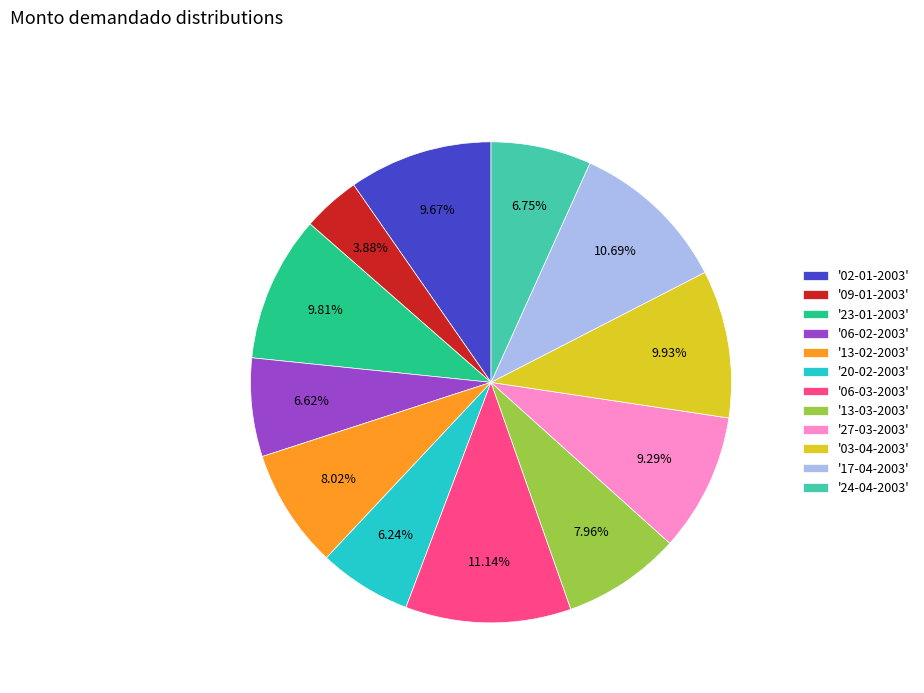

To the nearest percent, what is the difference between the largest and smallest slice percentages?

7%